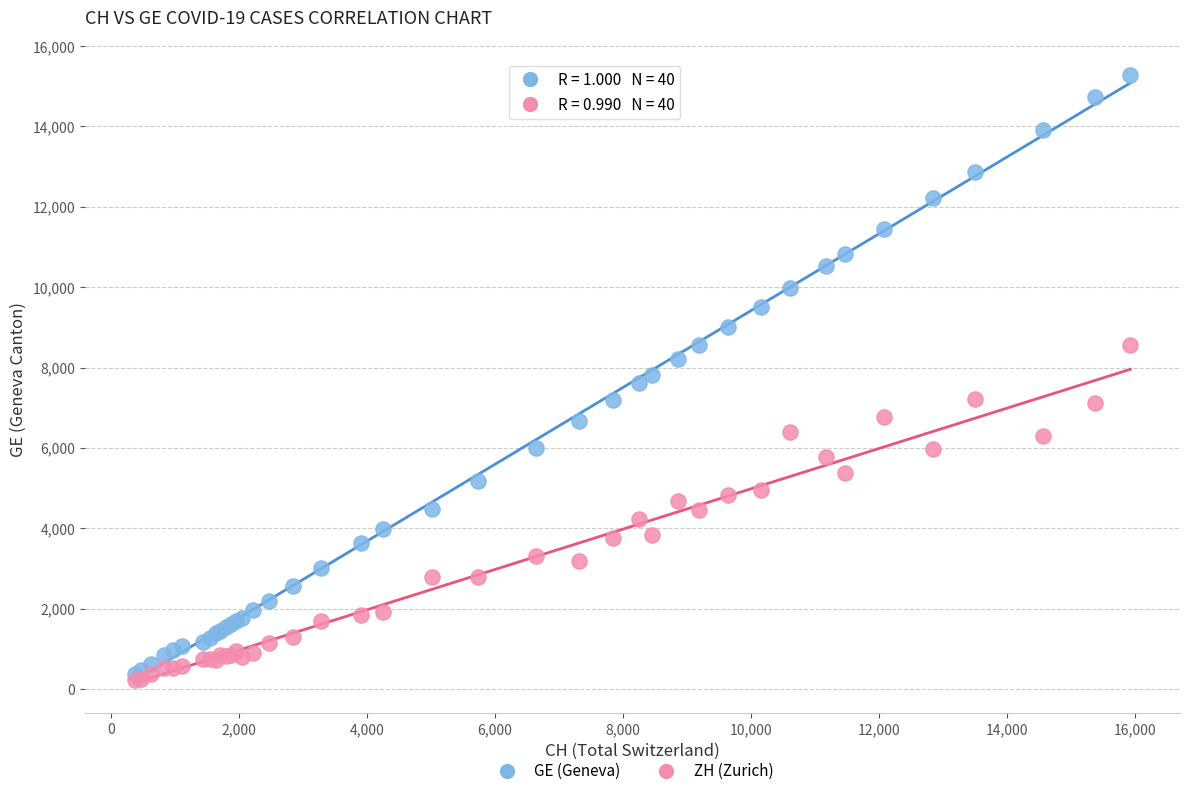

Which series has the largest Y range (max minus min)?

GE (Geneva)